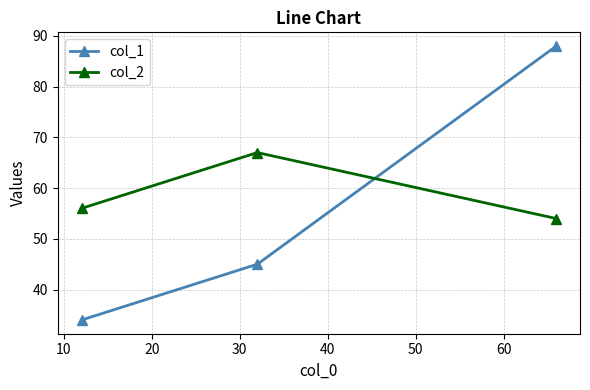

Rank the series by their average value, from highest to lowest.

col_2, col_1